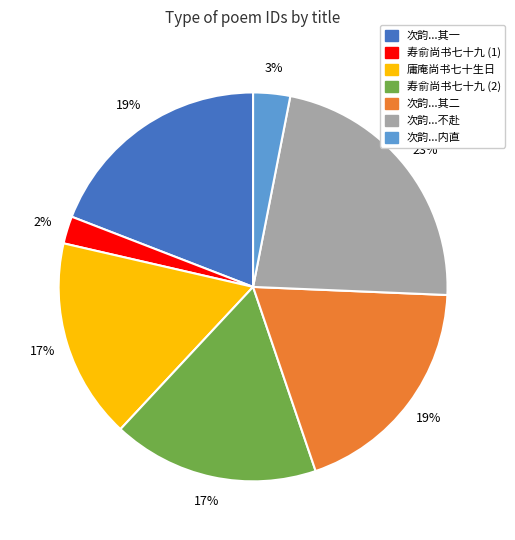

How many segments does this pie chart have?

7